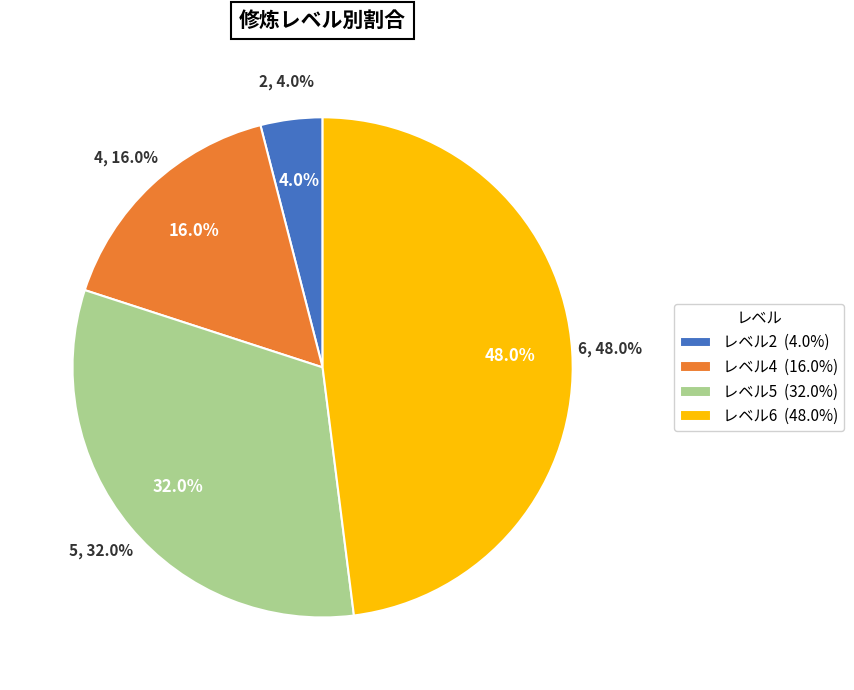

True or false: 4 accounts for 16% of the total.

True